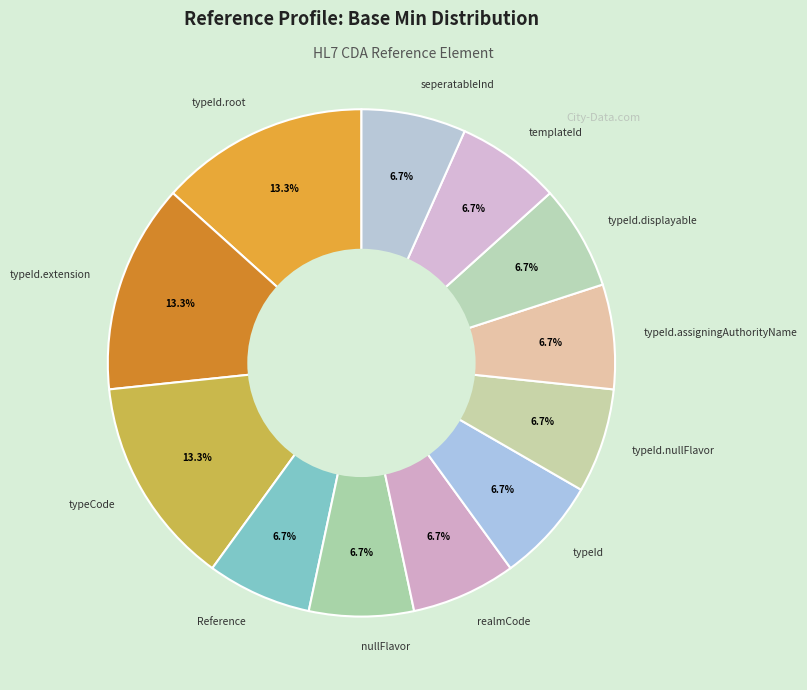

Is there a majority slice in this chart?

No